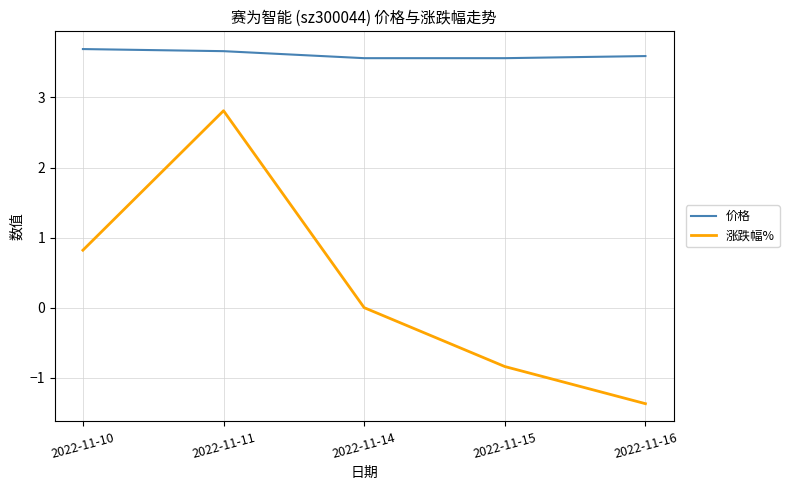

At how many categories does at least one series exceed 0?

5